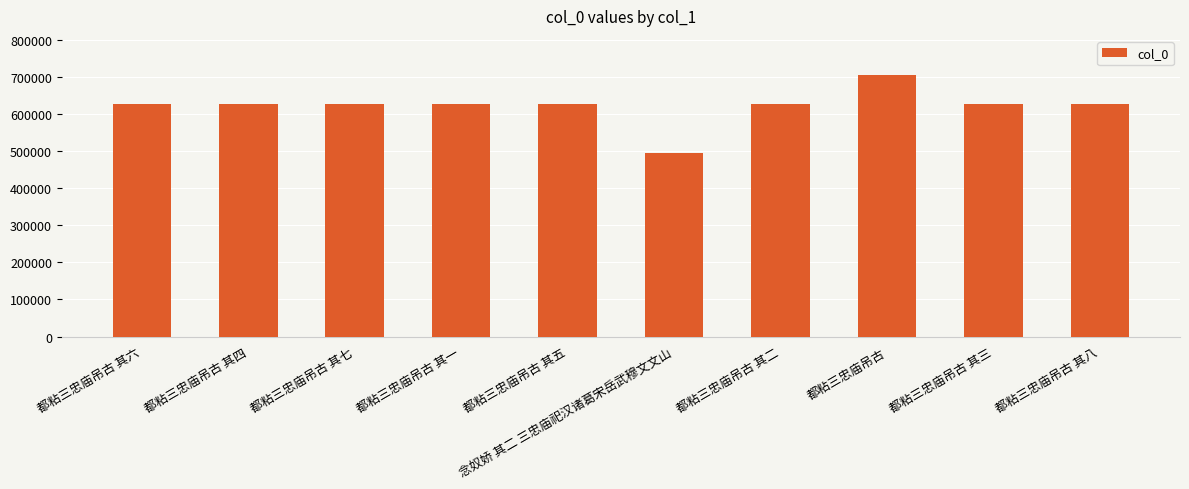

What is the ratio of the value at 都粘三忠庙吊古 其七 to the value at 都粘三忠庙吊古 其二?

1.0